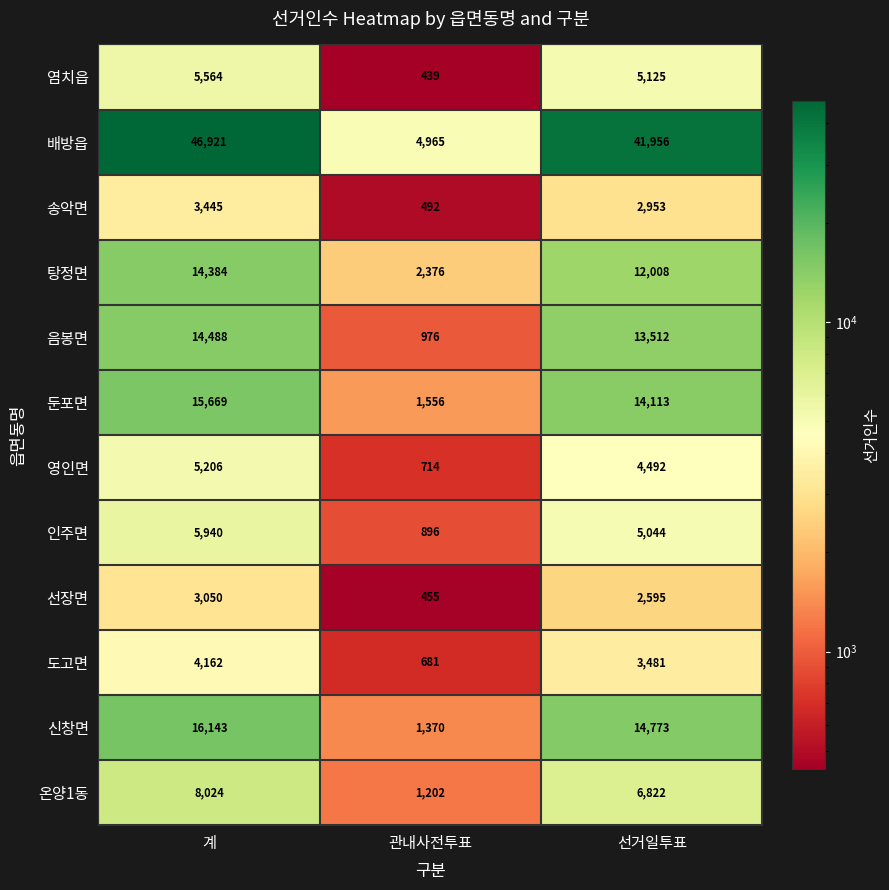

Where is 영인면 nearest to the value 2960?

선거일투표